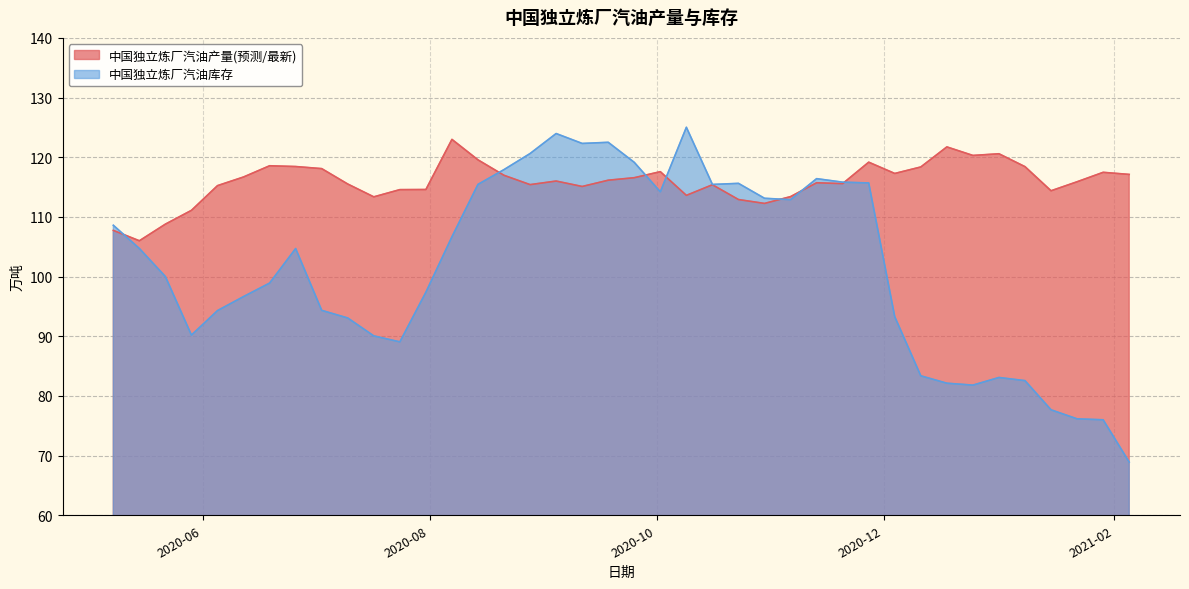

How many data points in 中国独立炼厂汽油产量(预测/最新) are less than 116?

20